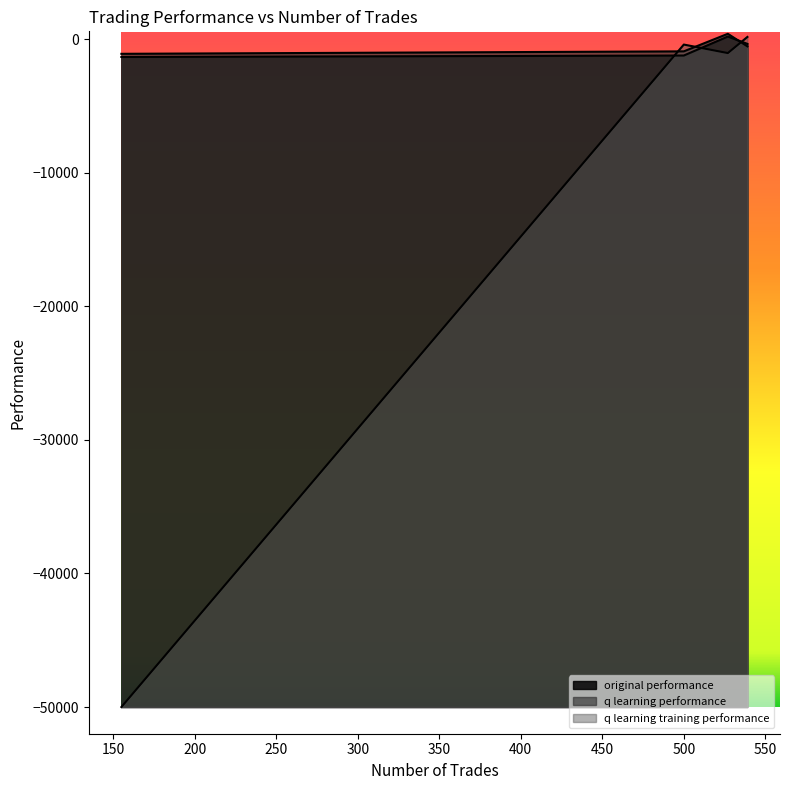

Count the number of categories in the chart.

4